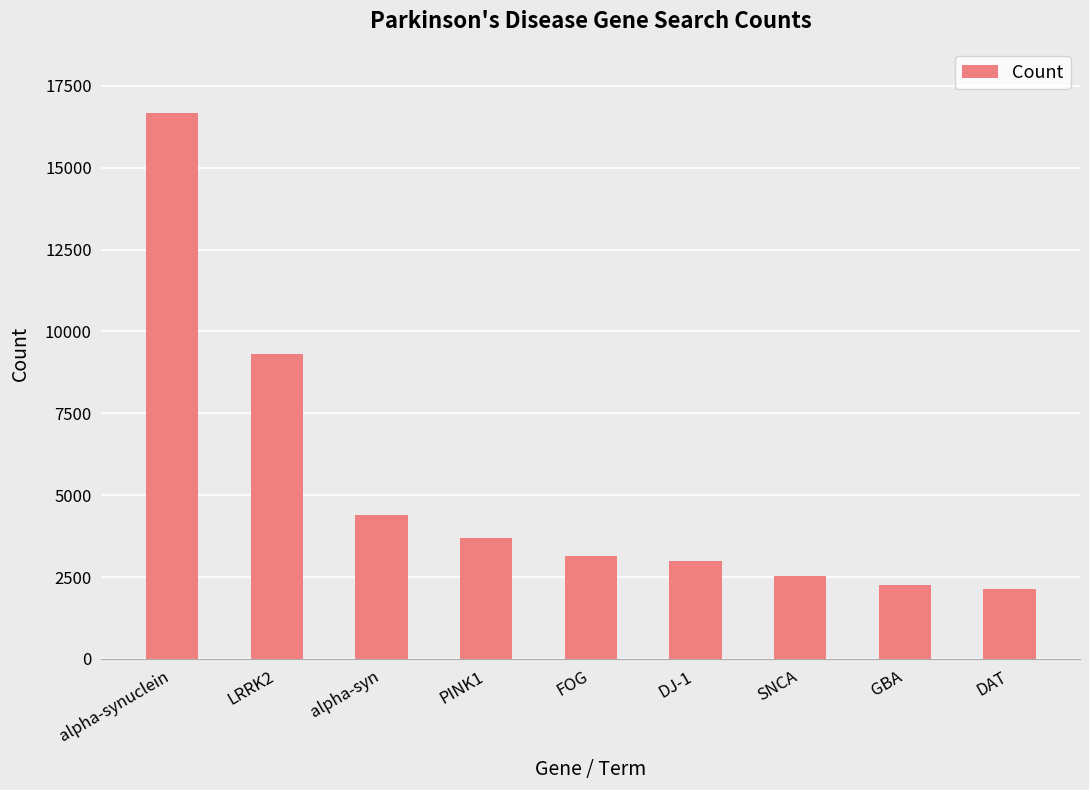

Between DJ-1 and GBA, which is larger?

DJ-1